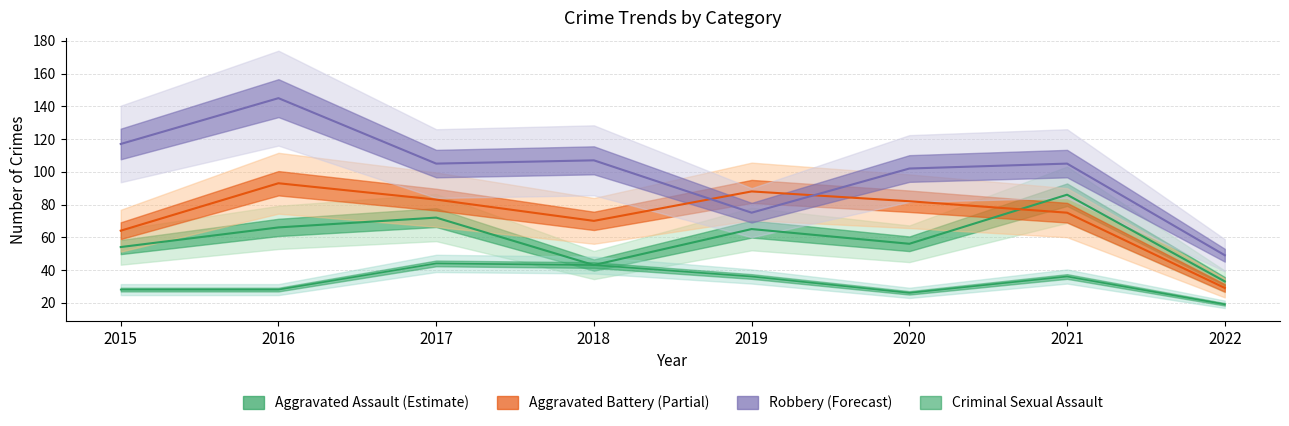

What is the highest value of the Robbery series?

145